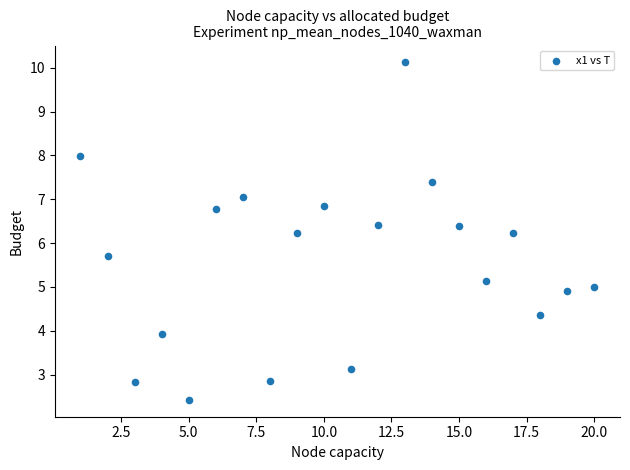

What is the range of Y values (max minus min)?

7.7